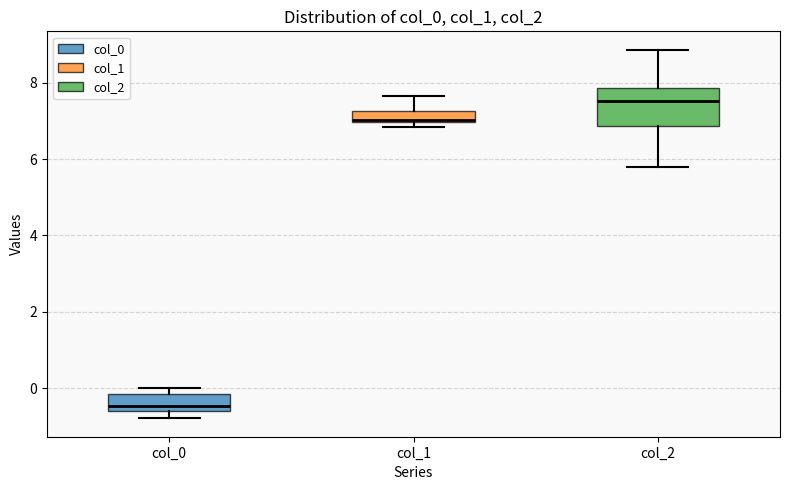

Which box has the highest median line?

col_2